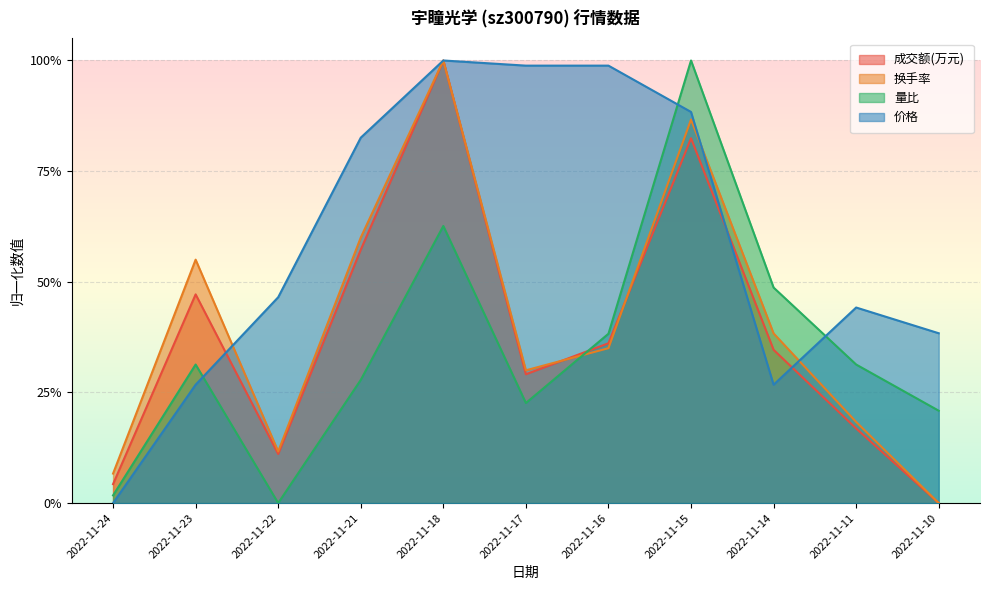

The 换手率 series shows 0.3 at 2022-11-16. True or false?

True